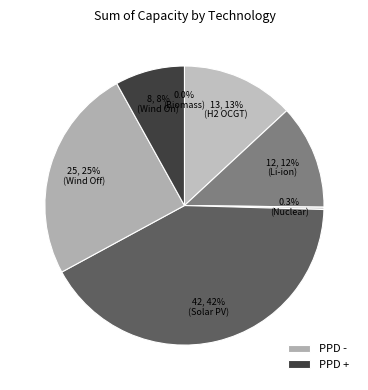

To the nearest percent, what is the average slice percentage?

14%